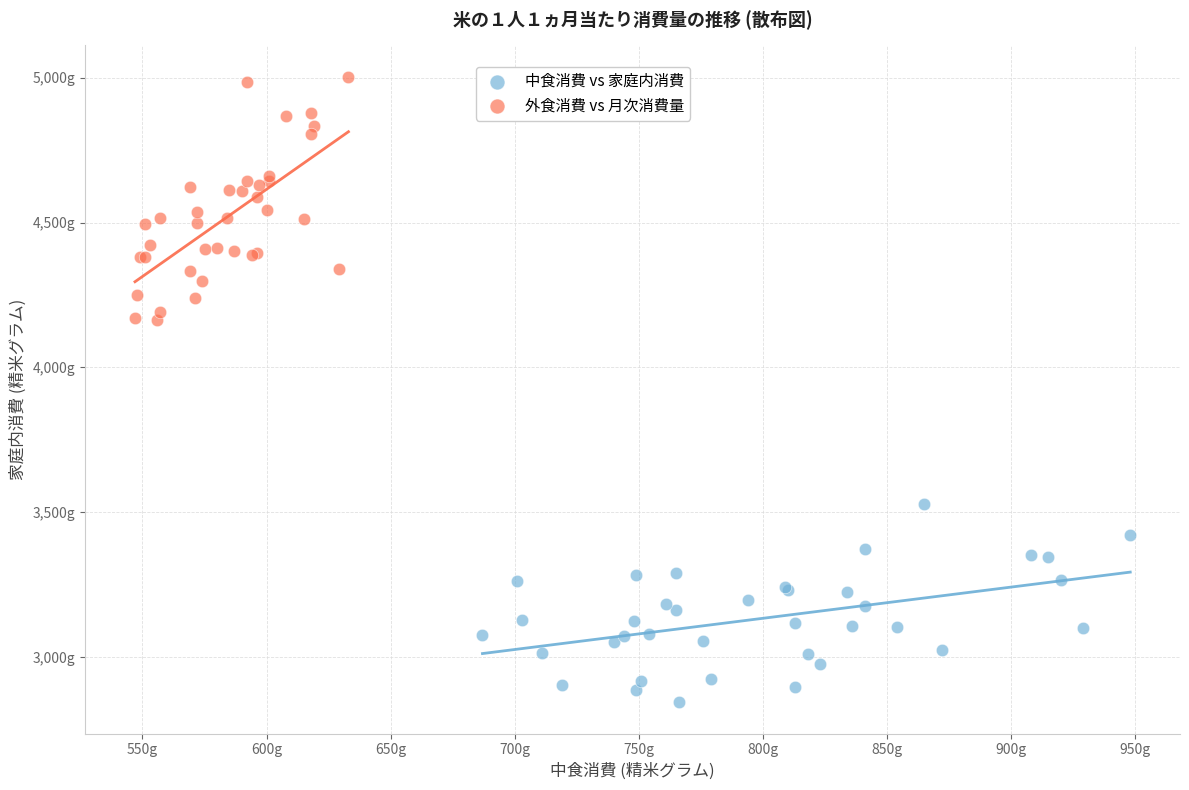

Which series reaches the maximum Y coordinate?

外食消費 vs 月次消費量